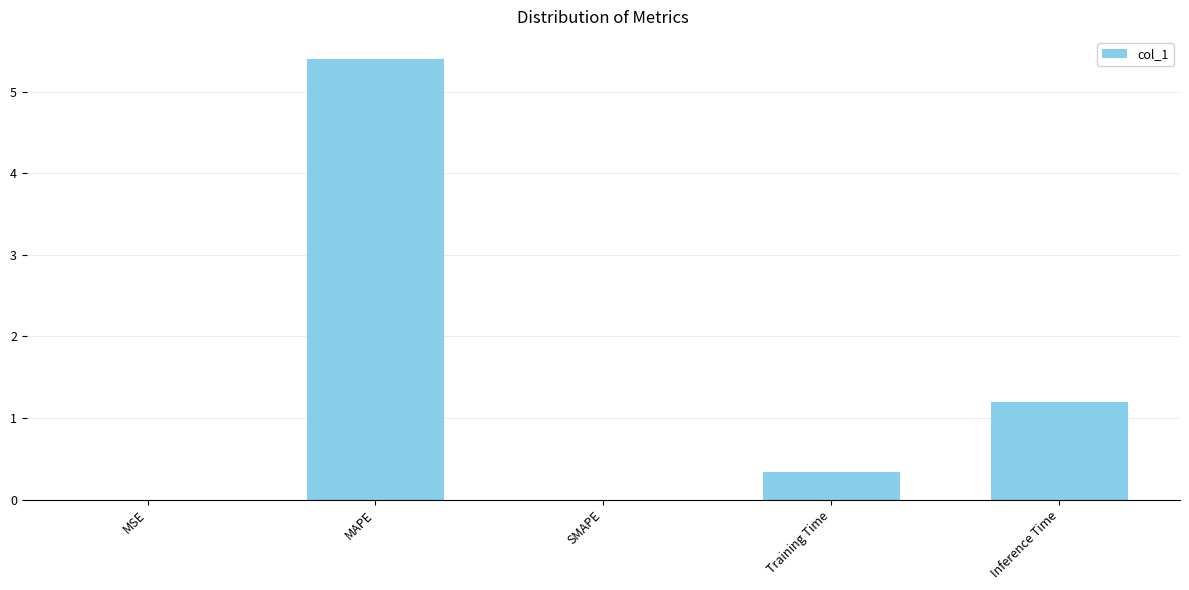

Are the bars horizontal?

No